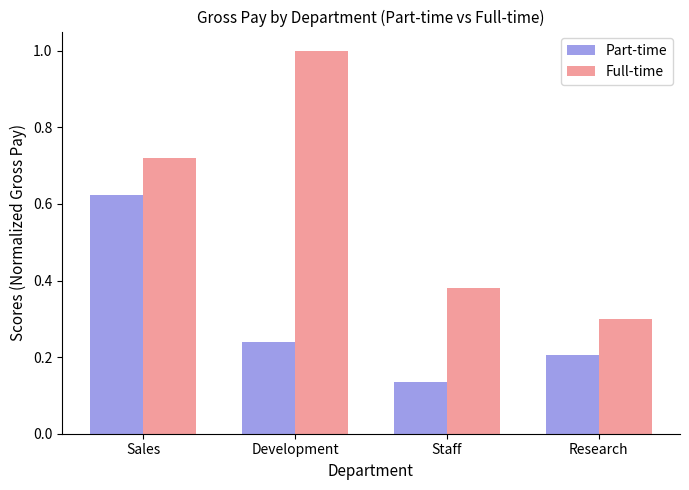

What is the sum of all Part-time values?

1.2